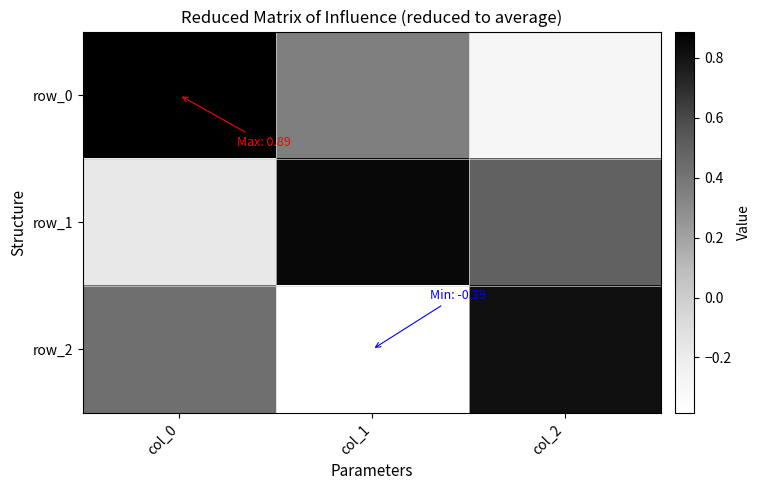

Between col_0 and col_2, which series saw the biggest shift?

row_0